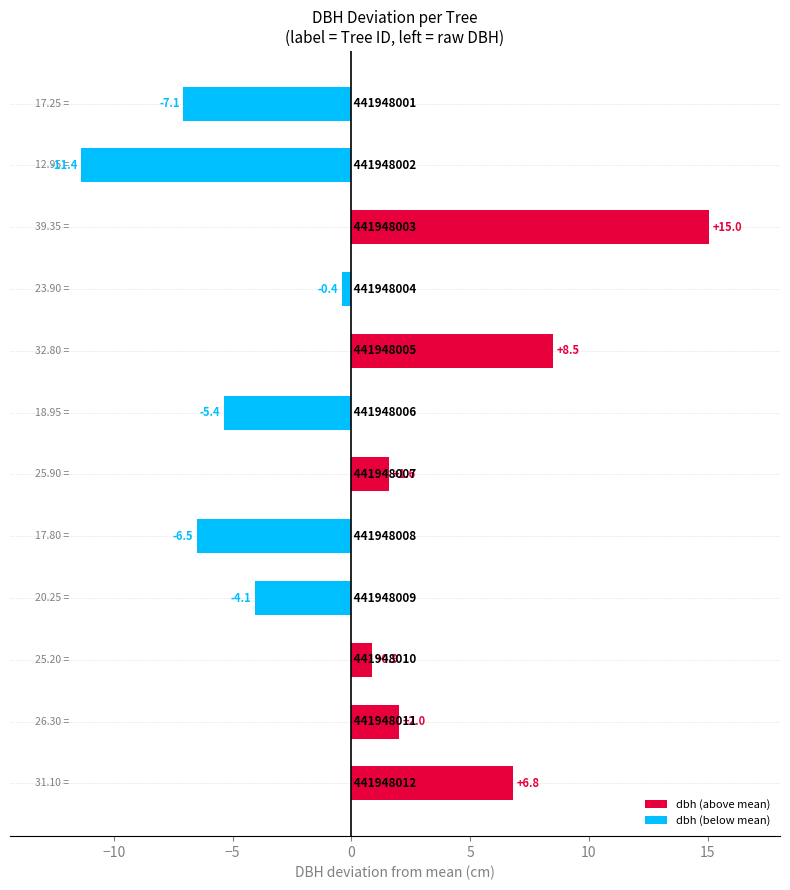

How many values are above zero?

6